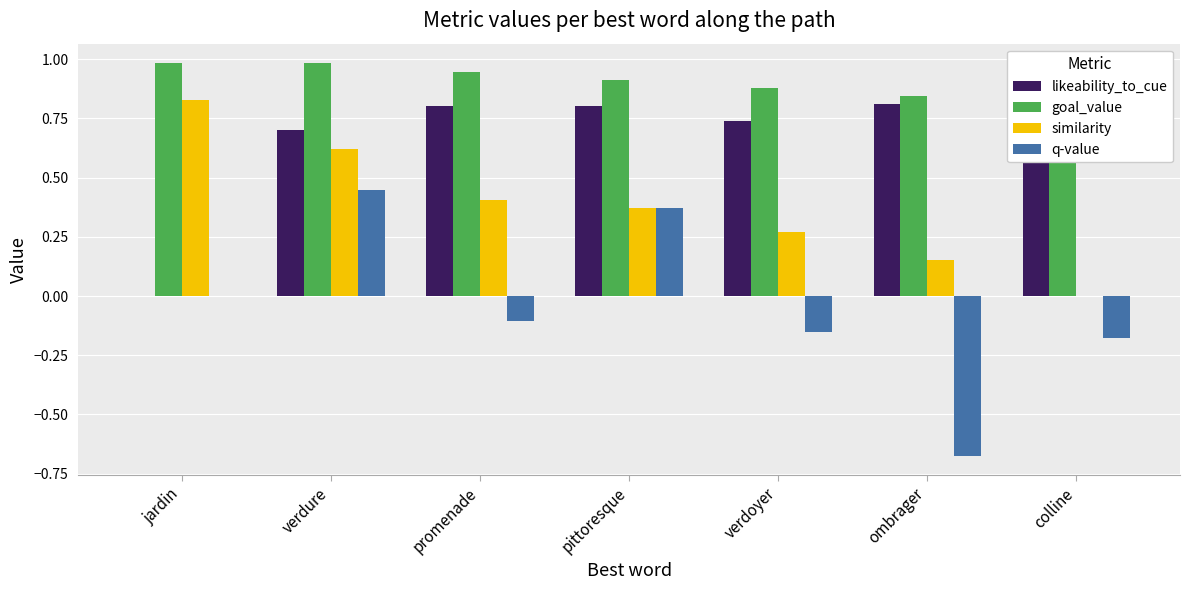

True or false: similarity has a value of 0.3 at verdoyer.

True